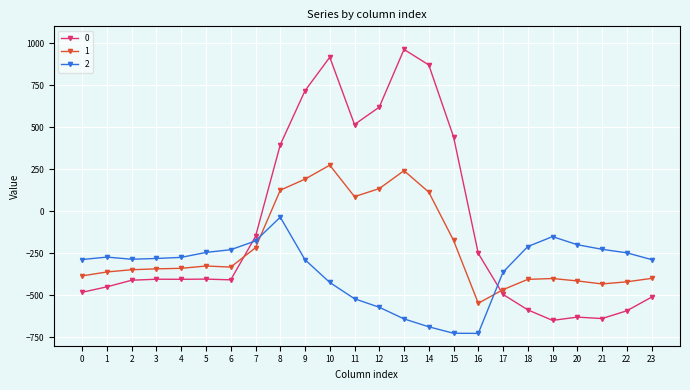

True or false: 1 has a value of -547.3 at 16.

True